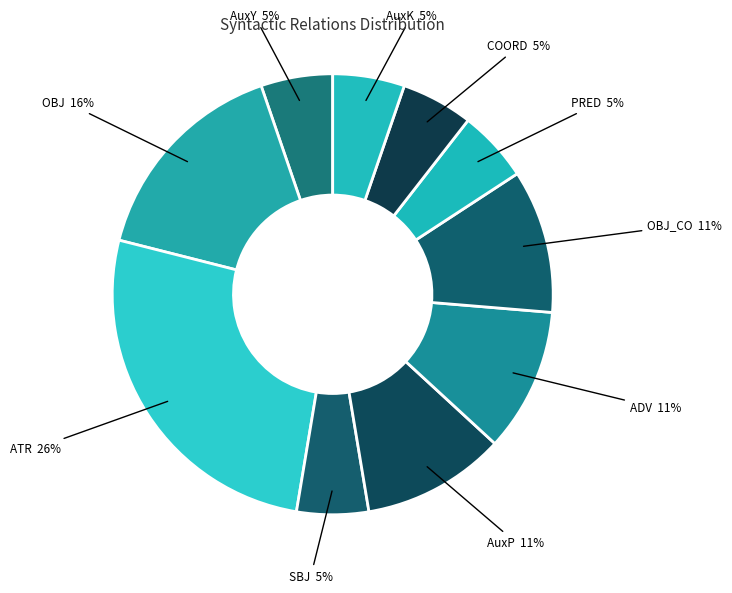

To the nearest percent, what portion does ADV represent?

11%